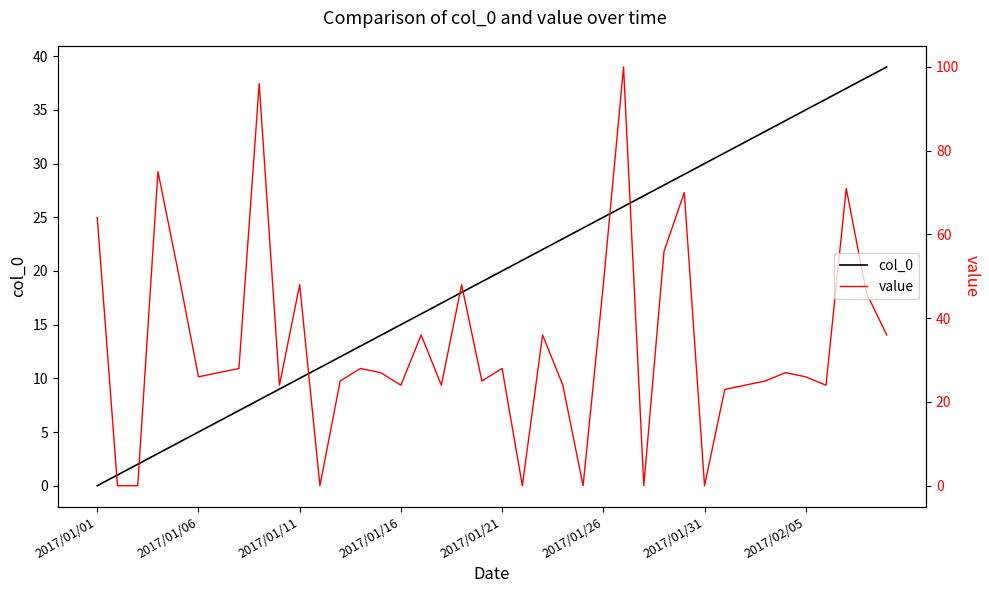

Rank the series by their average value, from lowest to highest.

col_0, value